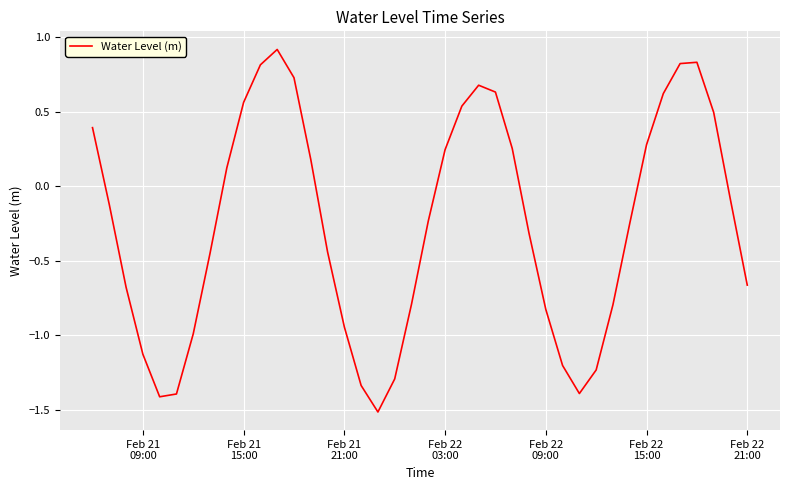

What is the difference between the second highest and second lowest values?

2.2